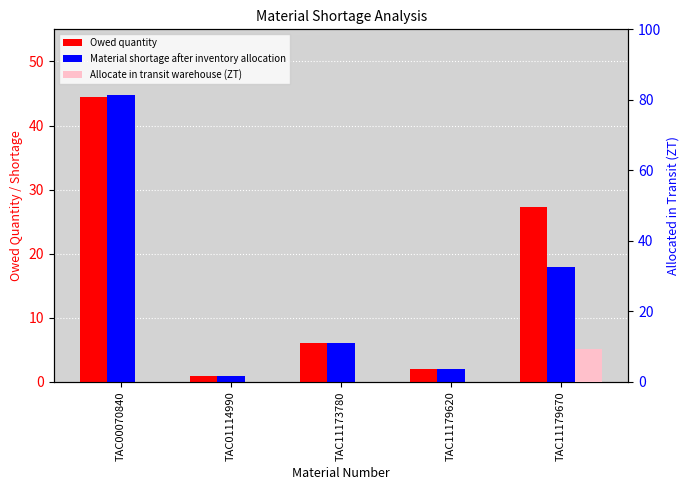

At how many categories does at least one series exceed 25?

2